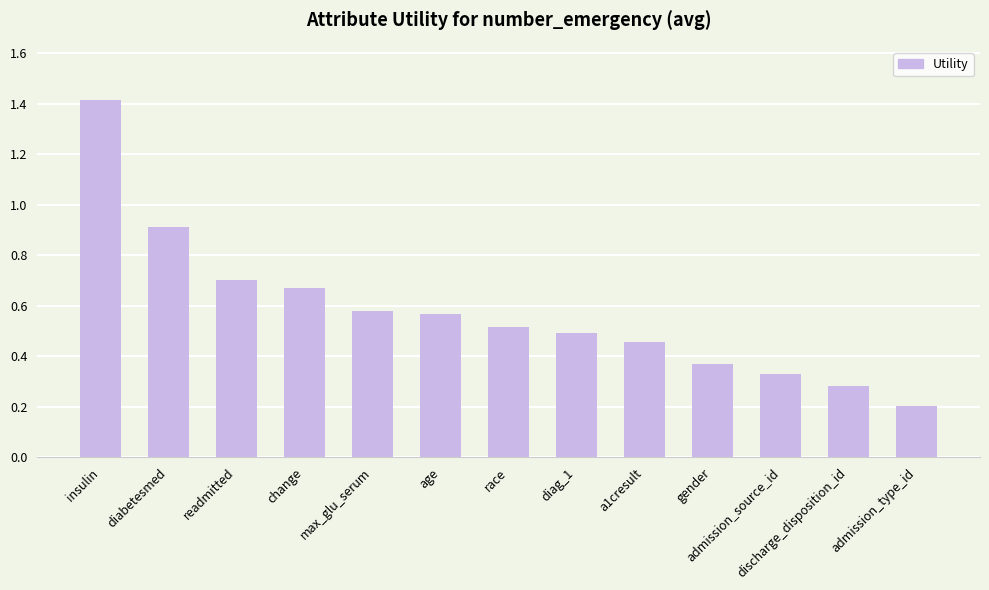

At which label is the value closest to 0?

admission_type_id